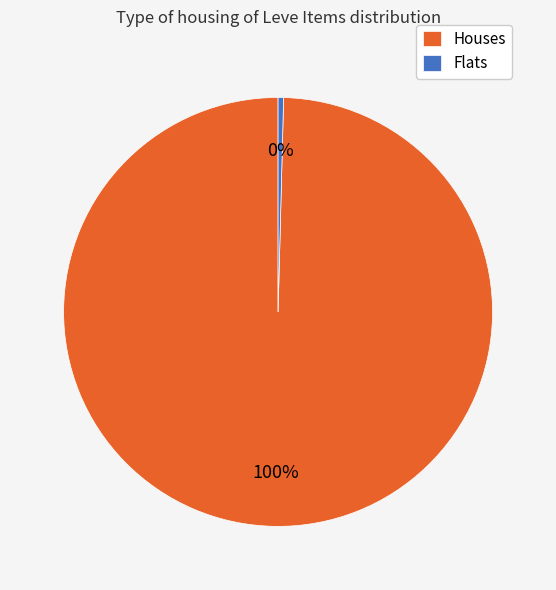

Which has a higher value, Houses or Flats?

Houses